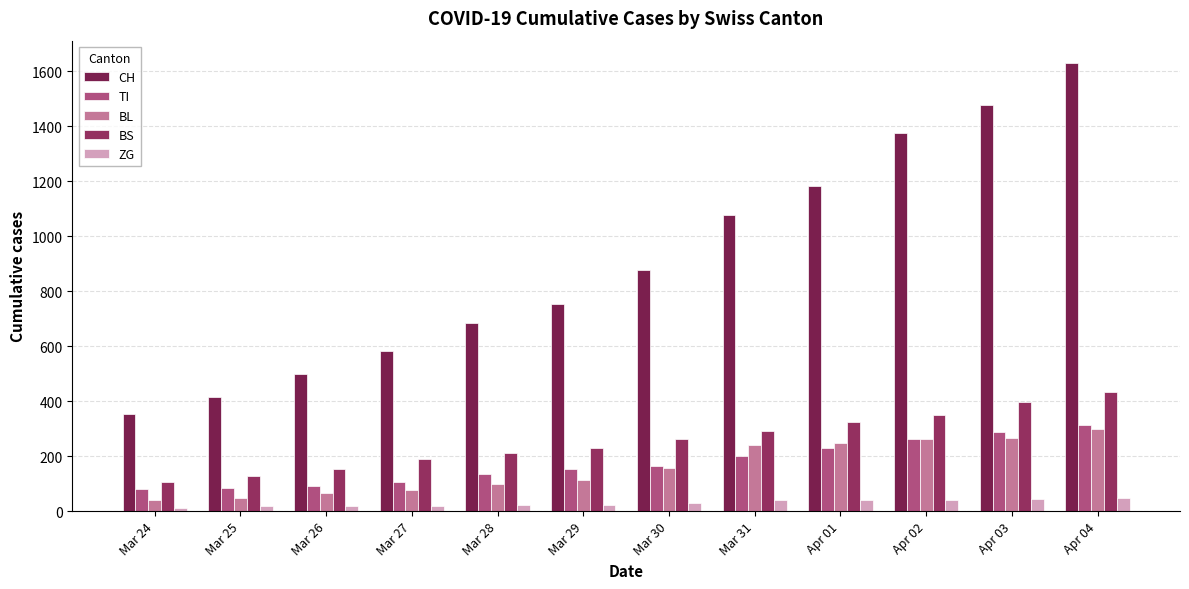

At how many categories does at least one series exceed 541?

9